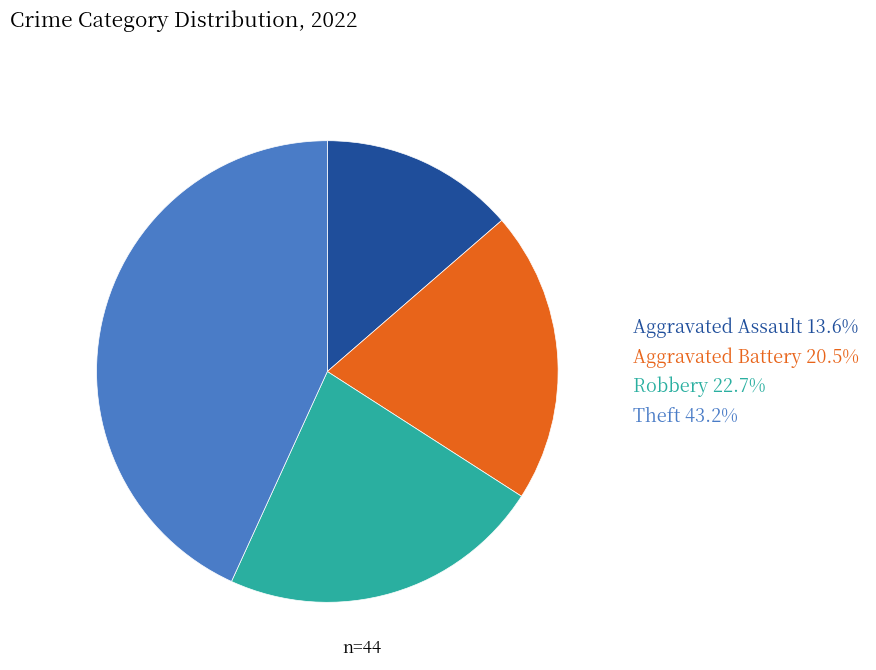

Which category has the biggest portion of the pie?

Theft